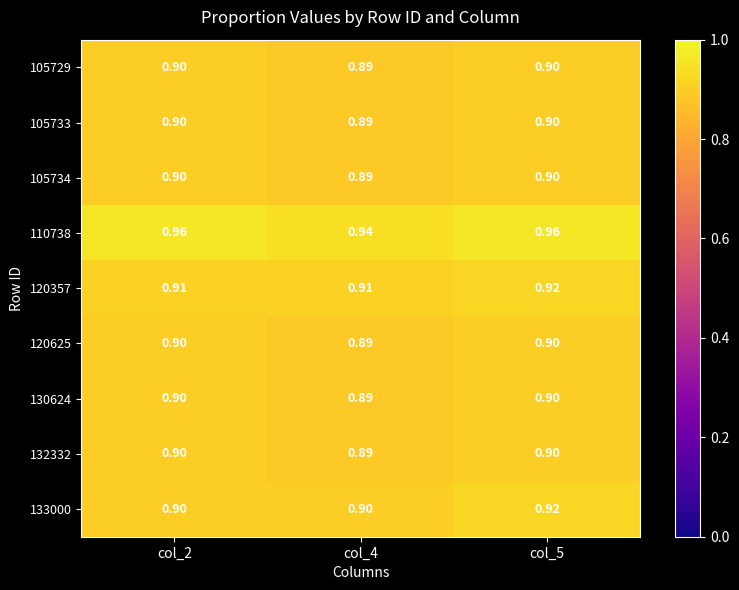

Is the value of 130624 at col_4 greater than the value of 133000 at col_5?

No